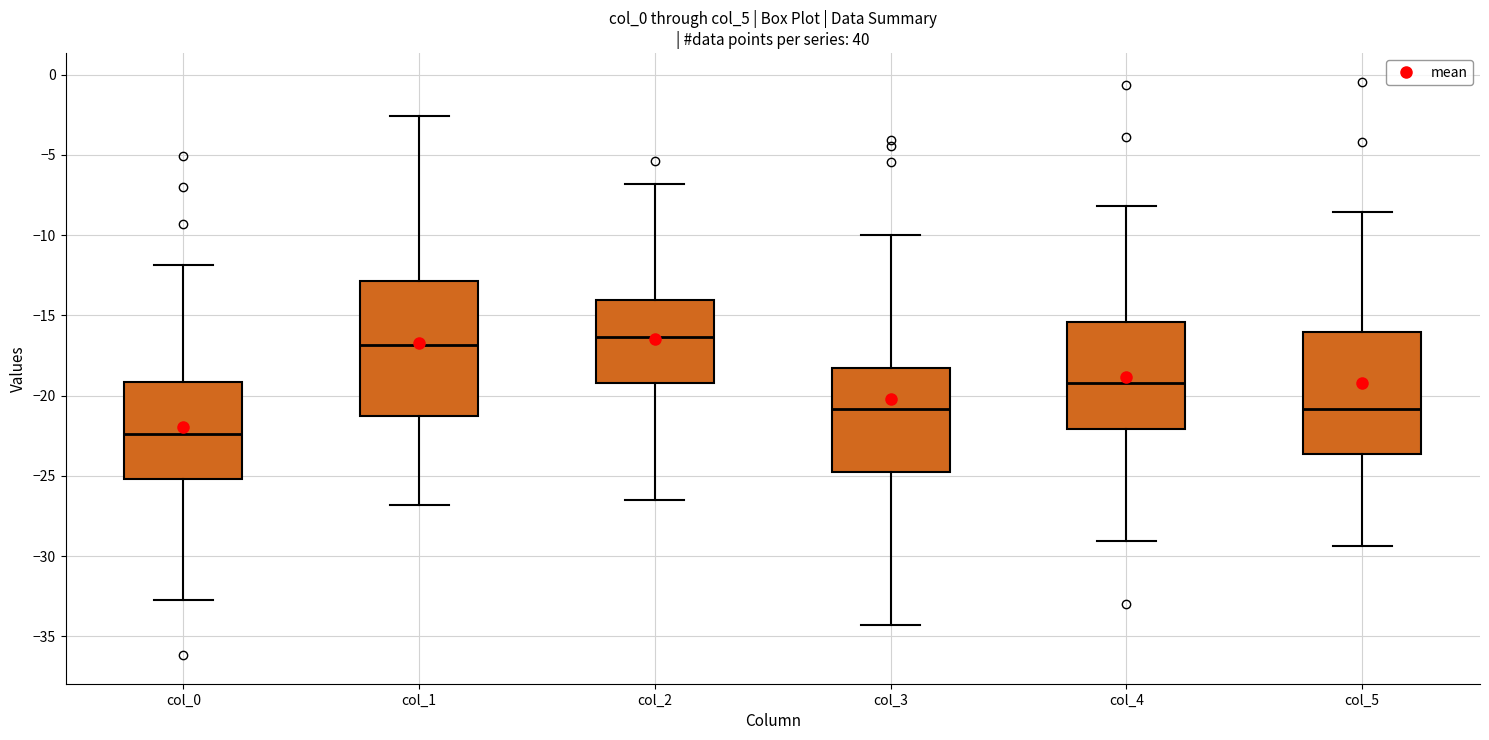

Reading left to right, read every box against the y-axis: the position of its median line, the range the box covers, and the ends of its whiskers. The values are not printed on the chart, so give them approximately, as read against the axis.

col_0: median -22.5, box -25.0 to -19.0, whiskers -33.0 to -12.0
col_1: median -17.0, box -21.5 to -13.0, whiskers -27.0 to -2.5
col_2: median -16.5, box -19.0 to -14.0, whiskers -26.5 to -7.0
col_3: median -21.0, box -24.5 to -18.5, whiskers -34.5 to -10.0
col_4: median -19.0, box -22.0 to -15.5, whiskers -29.0 to -8.0
col_5: median -21.0, box -23.5 to -16.0, whiskers -29.5 to -8.5